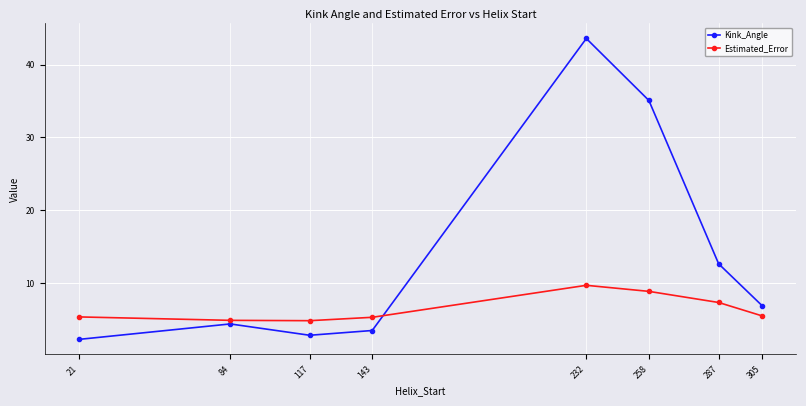

What is the total value across all series at 258?

43.9